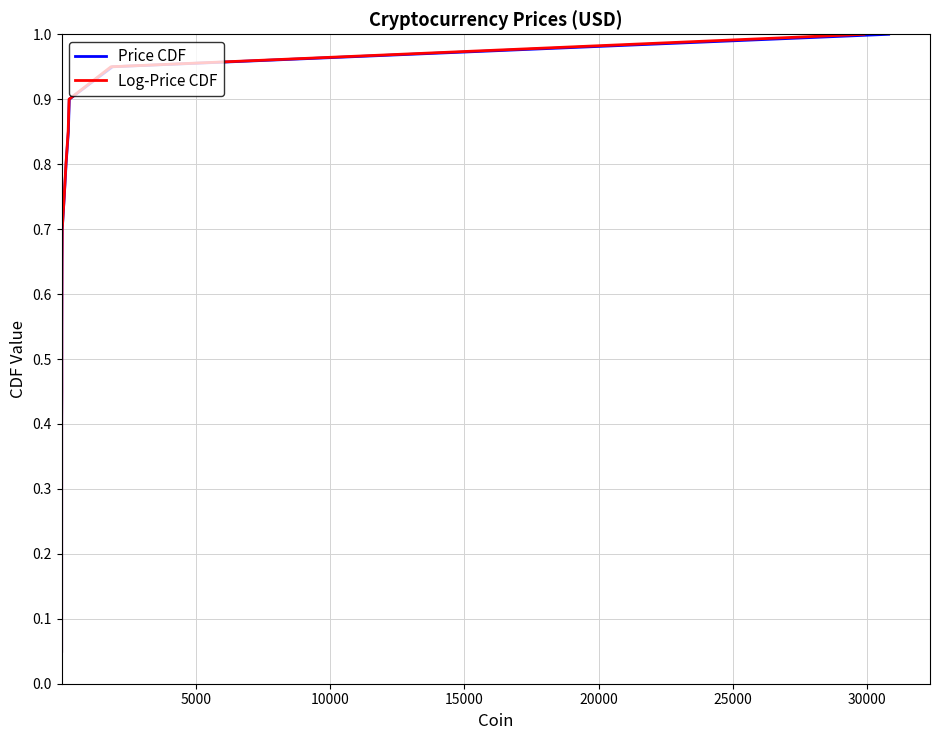

What is the minimum value for Log-Price CDF?

0.1